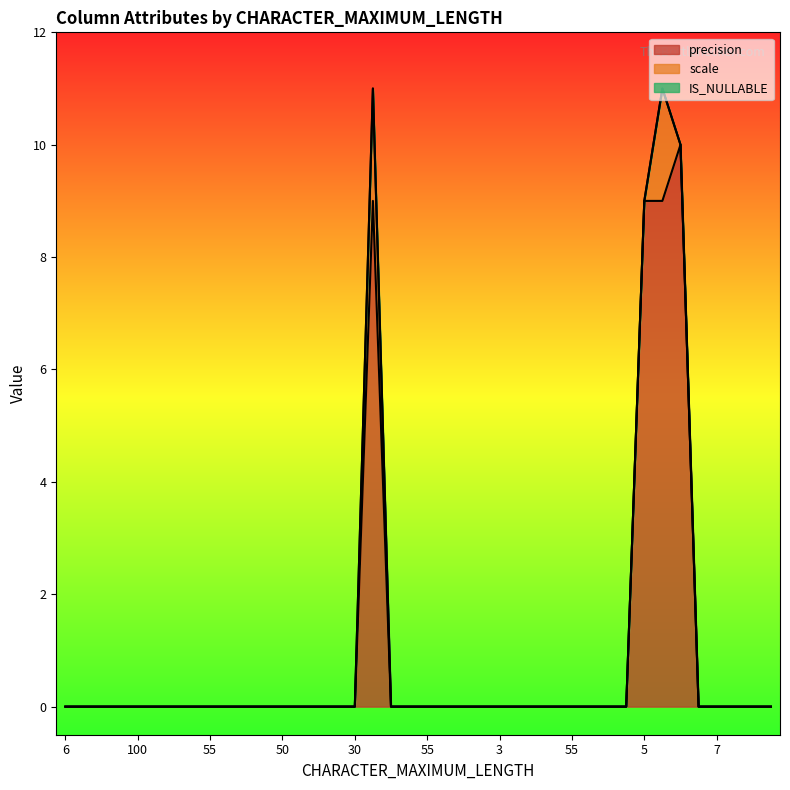

What is the maximum value for precision?

10